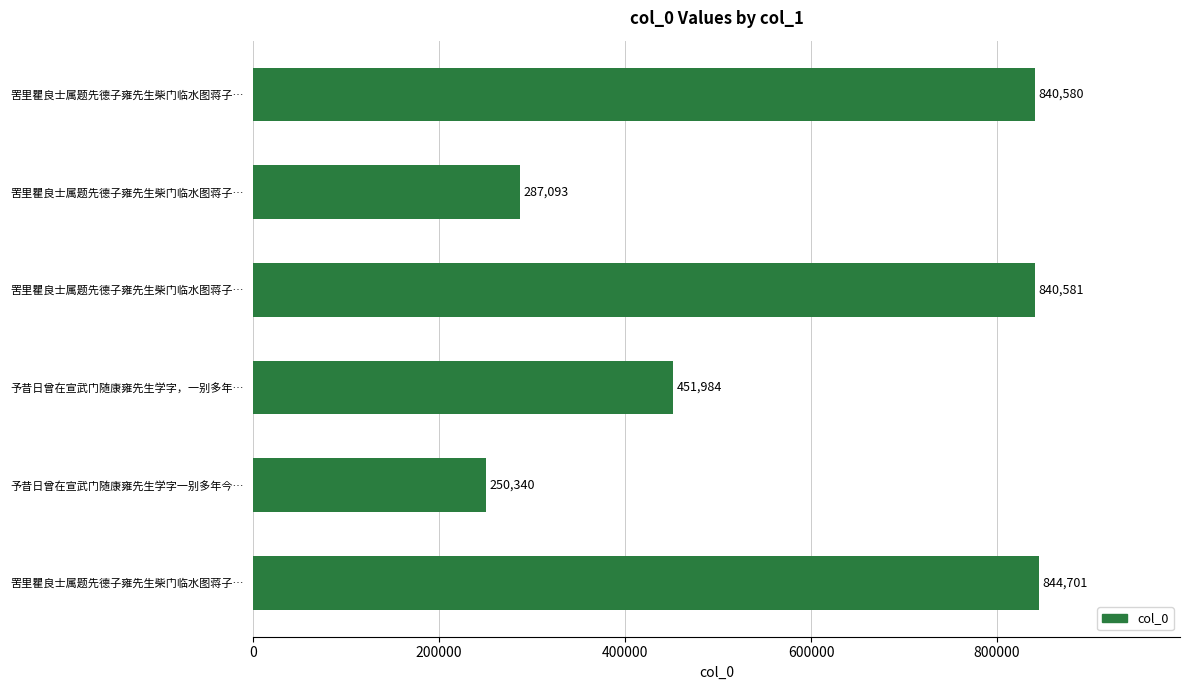

What is the sum of all values?

3515279